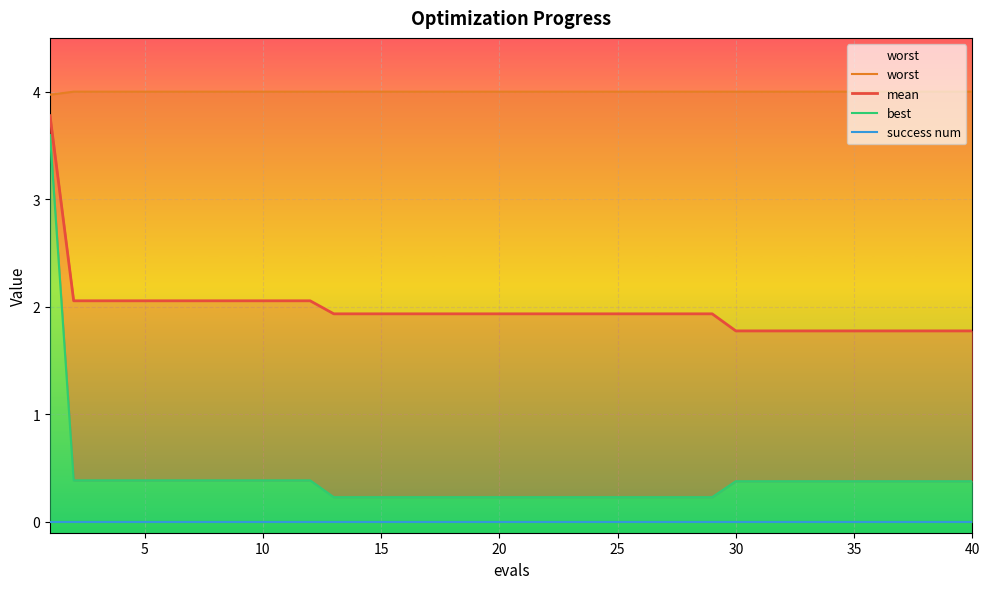

What are all the series names shown in the legend?

worst, mean, best, success num